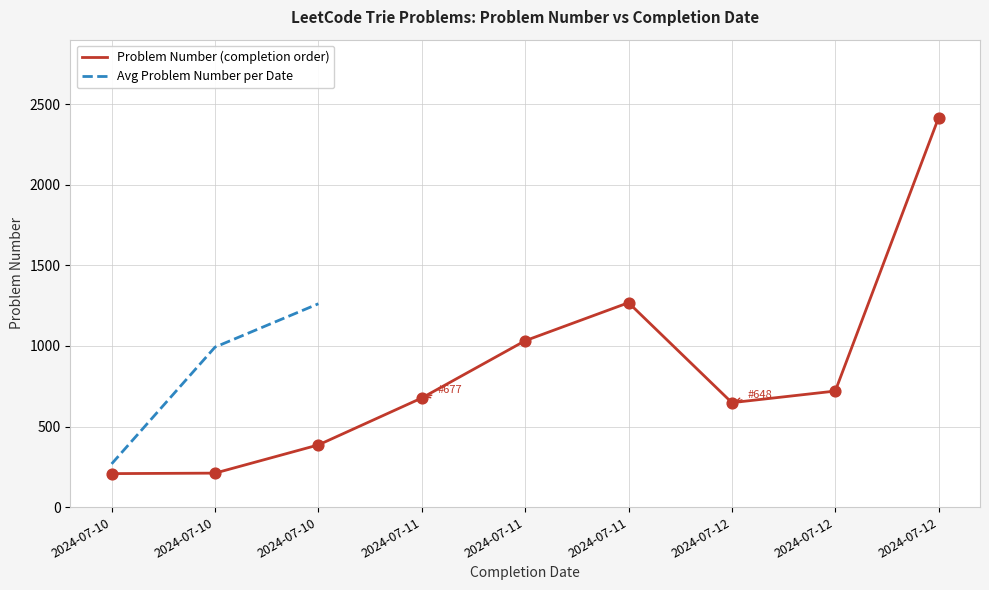

Between 2024-07-11 and 2024-07-12, which is larger?

2024-07-11